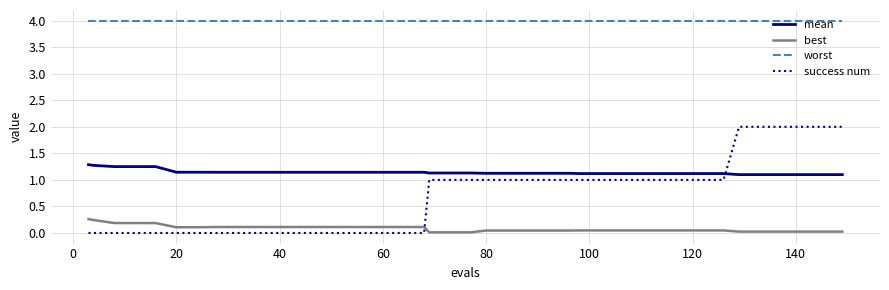

Which series has the largest total across all categories?

worst